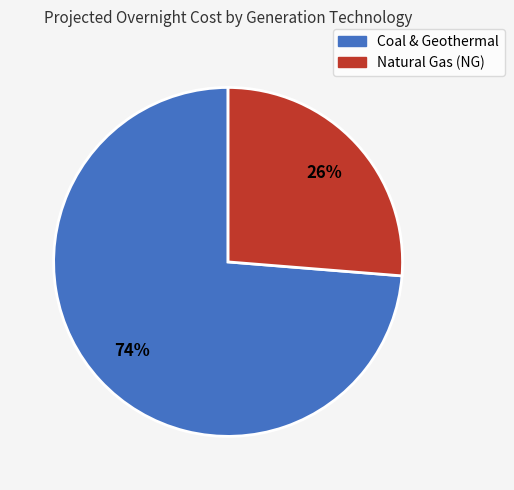

True or false: Natural Gas (NG) accounts for 31% of the total.

False